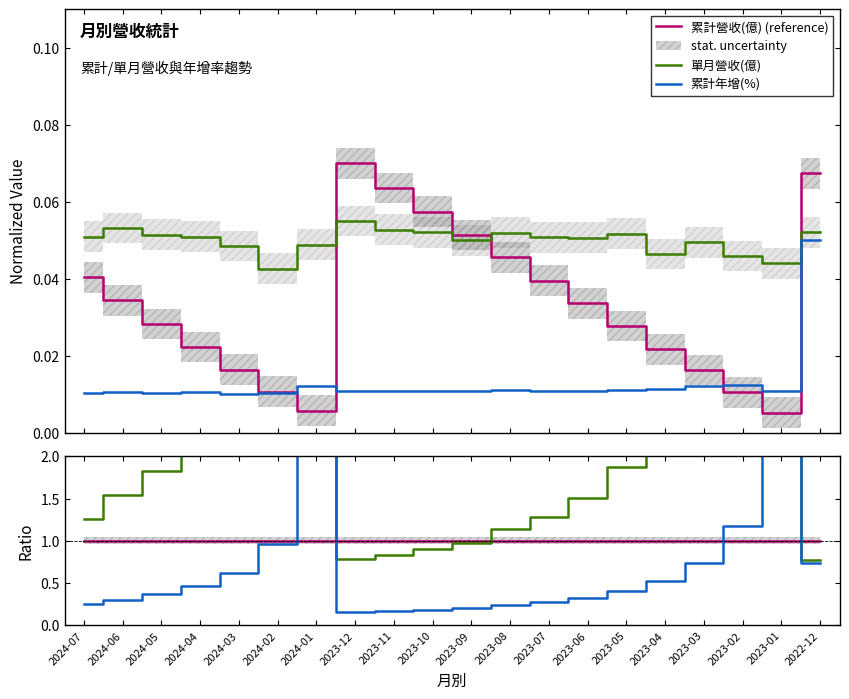

What are all the series names shown in the legend?

累計營收(億) (reference), 單月營收(億), 累計年增(%)